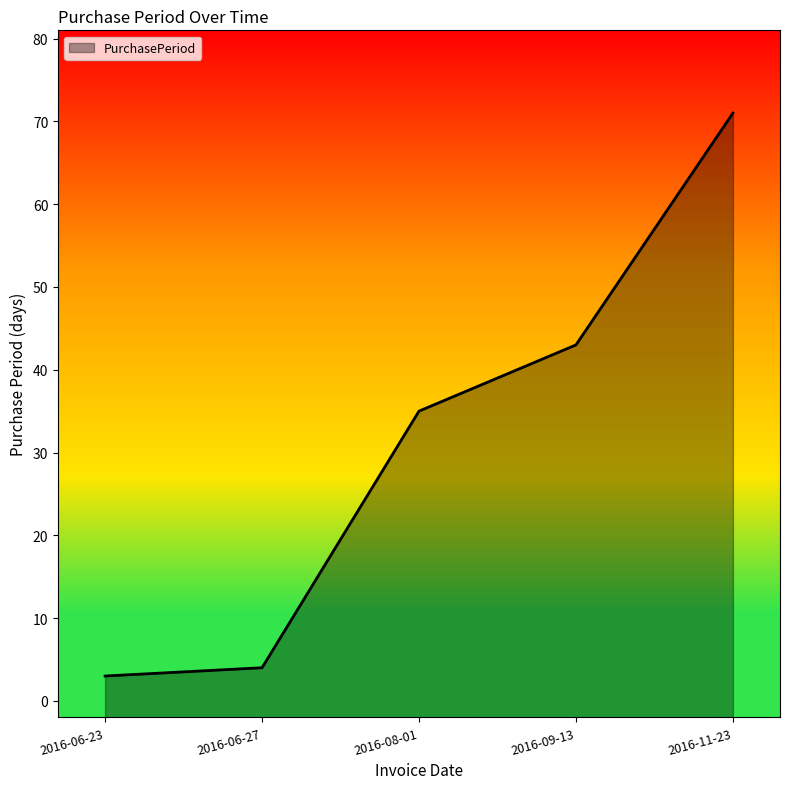

Where is the data nearest to the value 37?

2016-08-01